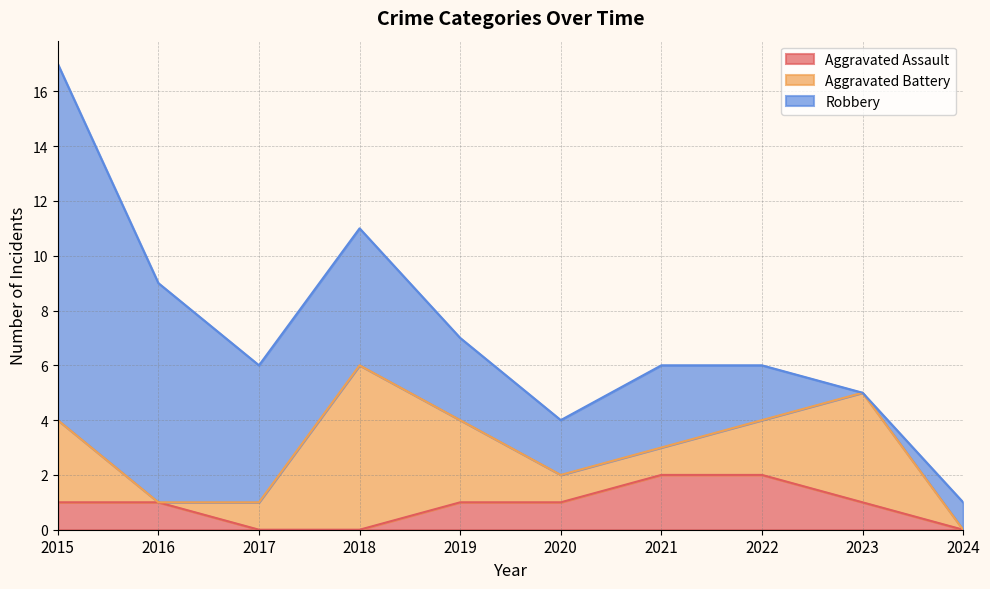

Reading right to left, list all the values displayed in this chart.

Aggravated Assault: 0	1	2	2	1	1	0	0	1	1
Aggravated Battery: 0	4	2	1	1	3	6	1	0	3
Robbery: 1	0	2	3	2	3	5	5	8	13